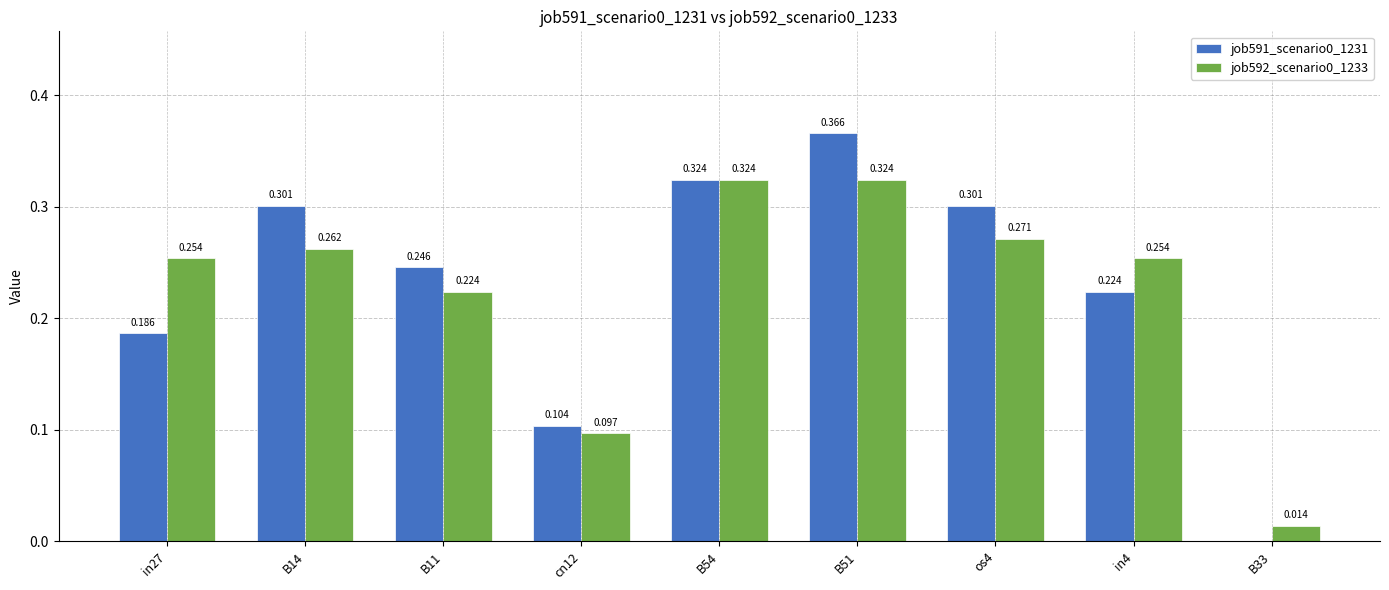

Is the value of job592_scenario0_1233 at B14 greater than the value of job591_scenario0_1231 at in27?

Yes